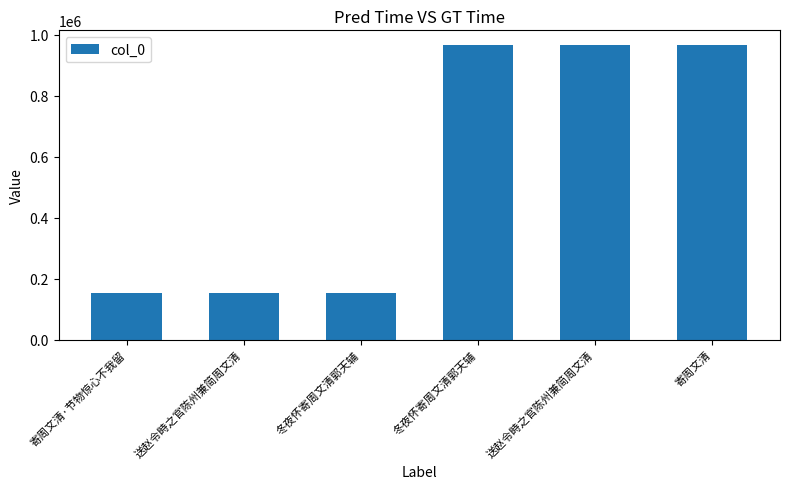

What is the ratio of the value at 送赵令畤之官陈州兼简周文清 to the value at 冬夜怀寄周文清郭天辅?

1.0